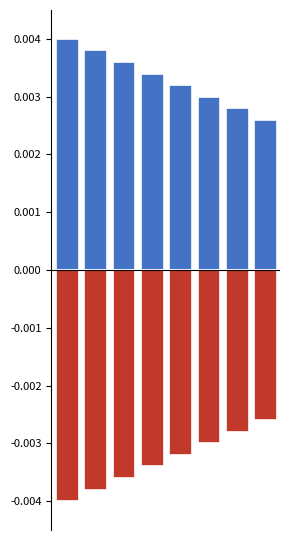

Which category has the lowest value across all series?

No aplica